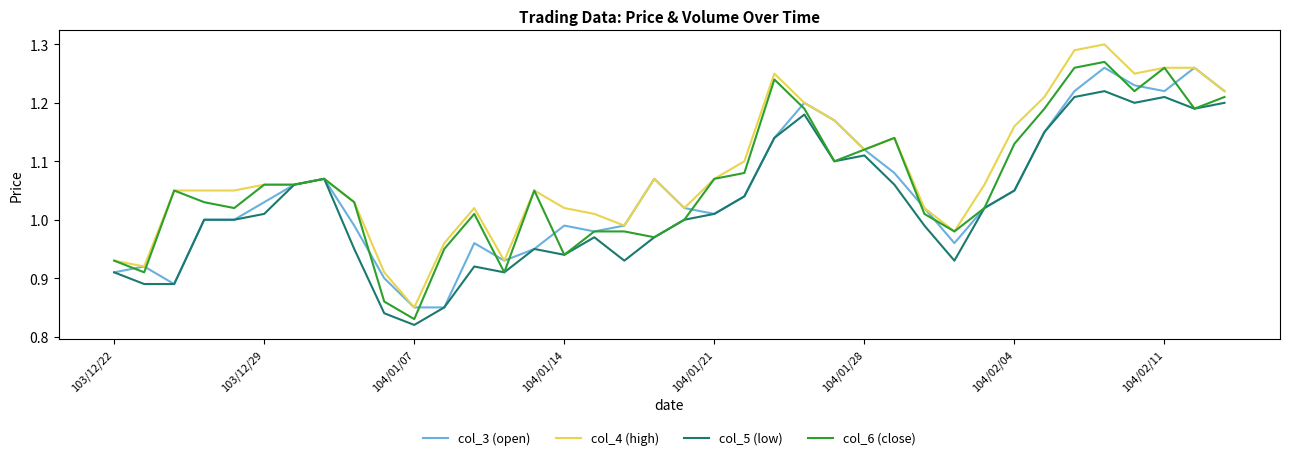

Rank the series by their average value, from lowest to highest.

col_5 (low), col_3 (open), col_6 (close), col_4 (high)